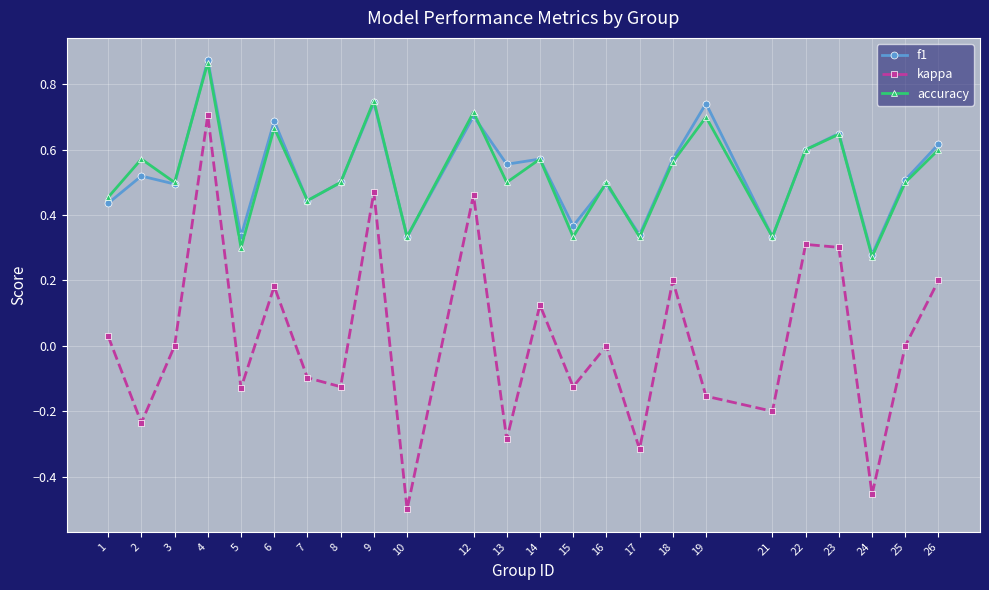

In f1, how many points are higher than both neighbors (excluding endpoints)?

9